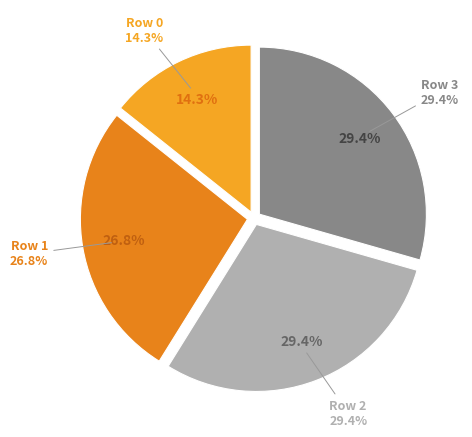

Is the sum of Row 0 and Row 1 greater than half?

No